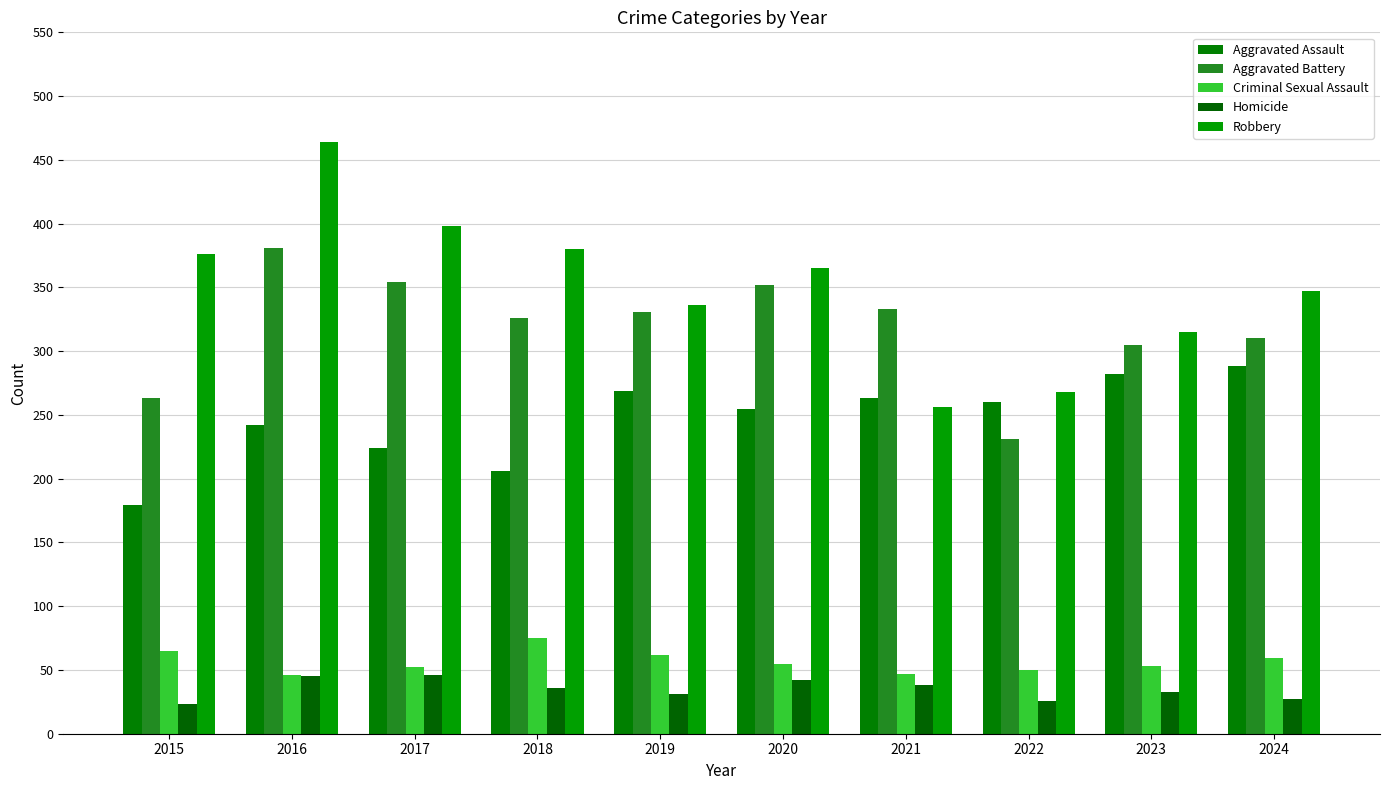

What is the sum of all Criminal Sexual Assault values?

564